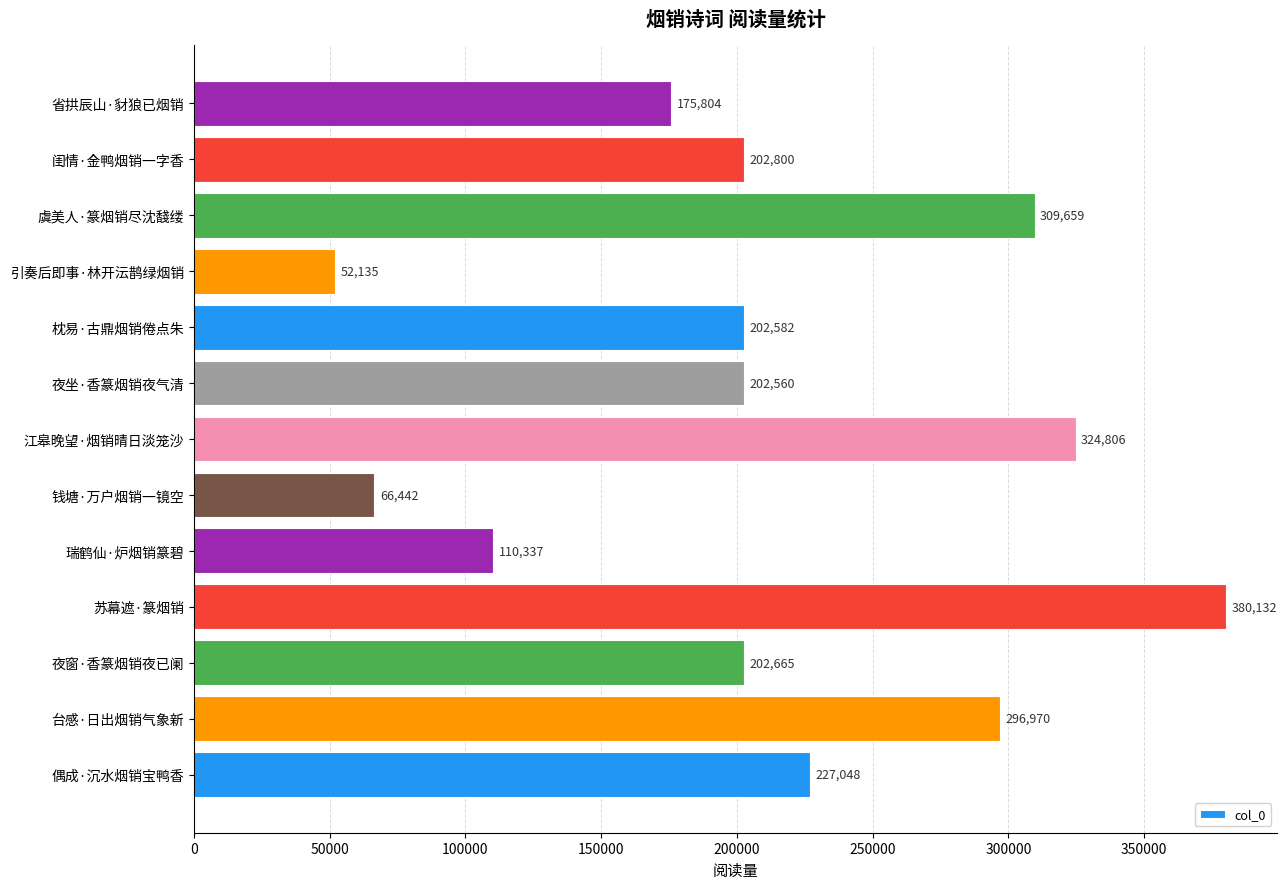

What is the sum of the values at 虞美人·篆烟销尽沈馢缕 and 闺情·金鸭烟销一字香?

512459